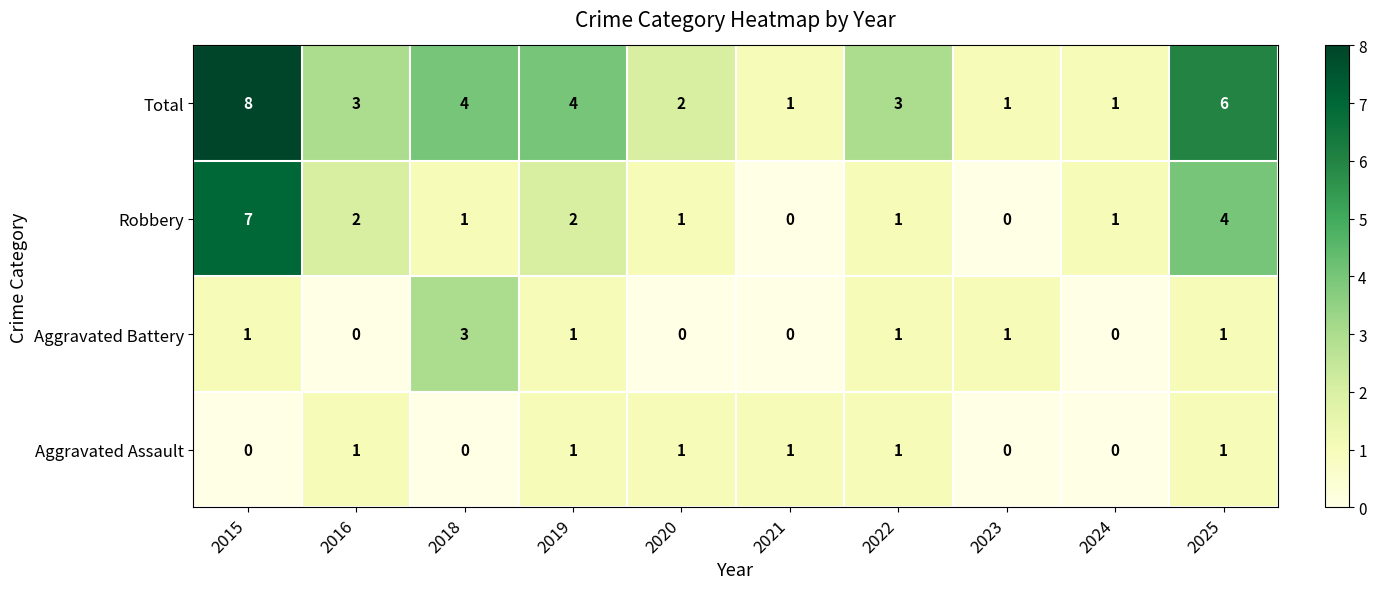

True or false: Aggravated Assault has a value of 1 at 2018.

False